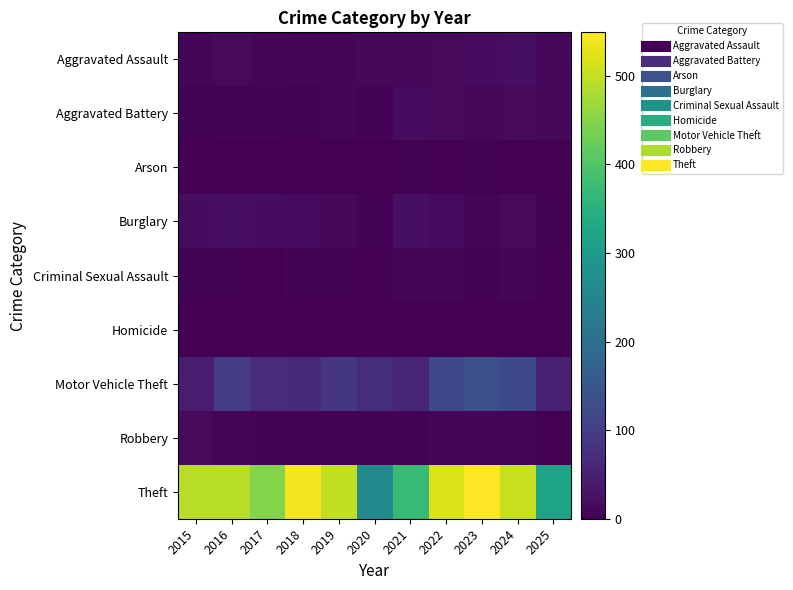

Reading right to left, transcribe all the data shown in this chart.

Aggravated Assault: 2025=11	2024=20	2023=19	2022=15	2021=12	2020=11	2019=7	2018=7	2017=10	2016=13	2015=8
Aggravated Battery: 2025=11	2024=15	2023=11	2022=13	2021=17	2020=6	2019=8	2018=4	2017=5	2016=5	2015=3
Arson: 2025=0	2024=0	2023=3	2022=0	2021=3	2020=1	2019=1	2018=0	2017=0	2016=0	2015=0
Burglary: 2025=3	2024=13	2023=9	2022=16	2021=23	2020=5	2019=12	2018=16	2017=18	2016=22	2015=19
Criminal Sexual Assault: 2025=0	2024=9	2023=5	2022=8	2021=9	2020=1	2019=4	2018=5	2017=2	2016=6	2015=4
Homicide: 2025=1	2024=0	2023=0	2022=0	2021=0	2020=0	2019=0	2018=0	2017=1	2016=0	2015=1
Motor Vehicle Theft: 2025=51	2024=121	2023=133	2022=116	2021=60	2020=71	2019=87	2018=65	2017=69	2016=98	2015=43
Robbery: 2025=1	2024=7	2023=7	2022=10	2021=5	2020=6	2019=6	2018=3	2017=6	2016=8	2015=15
Theft: 2025=318	2024=502	2023=549	2022=518	2021=371	2020=261	2019=499	2018=539	2017=447	2016=489	2015=491